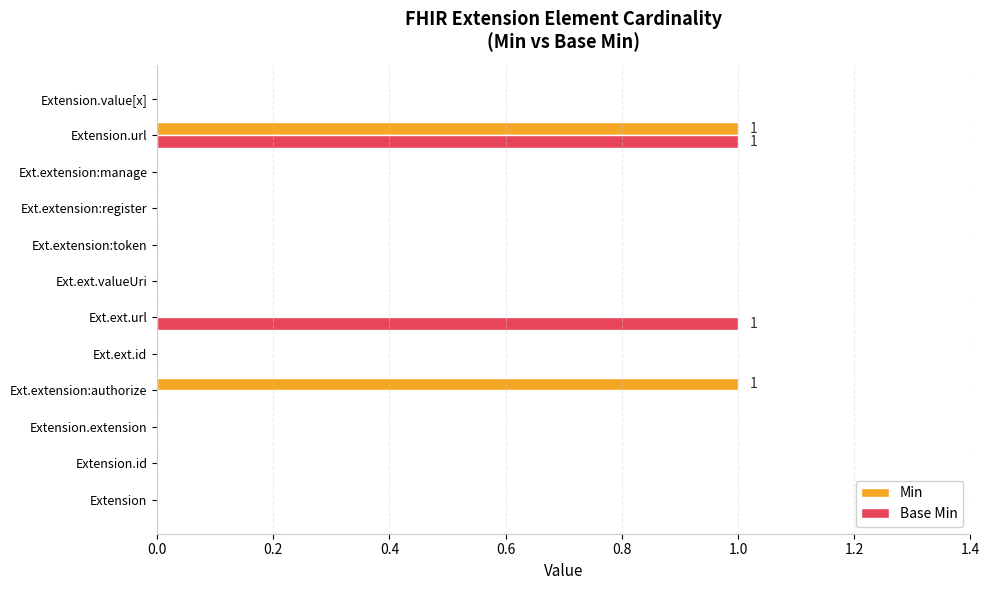

Which series changed the most between Ext.ext.id and Ext.ext.url?

Base Min